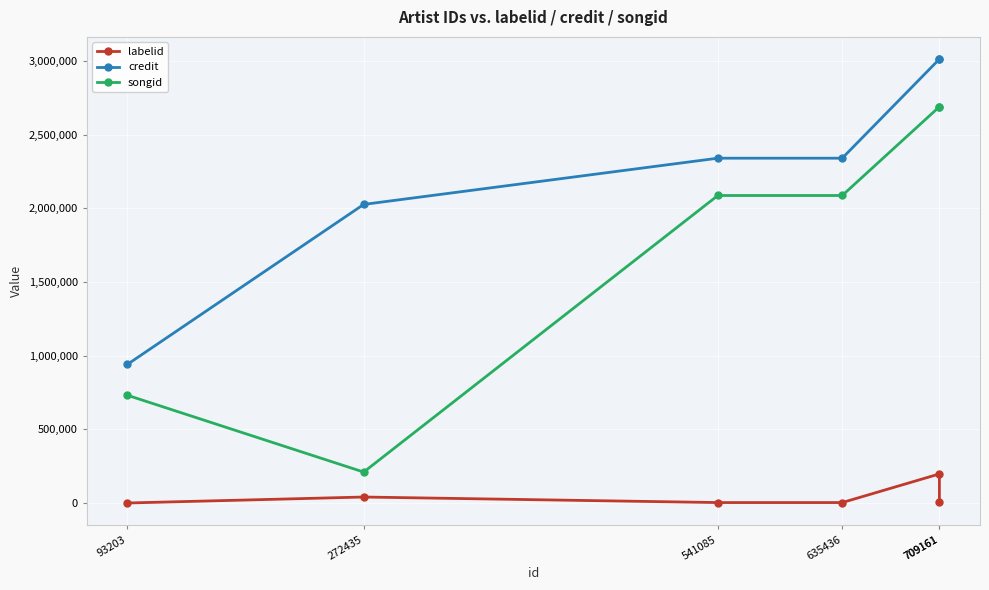

Reading left to right, extract all data points from this chart.

labelid: 93203=307	272435=40871	541085=3267	635436=3267	709161=197553	709161=5662
credit: 93203=941108	272435=2026490	541085=2340167	635436=2340167	709161=3012711	709161=3012711
songid: 93203=731371	272435=210218	541085=2087008	635436=2087008	709161=2689349	709161=2689349